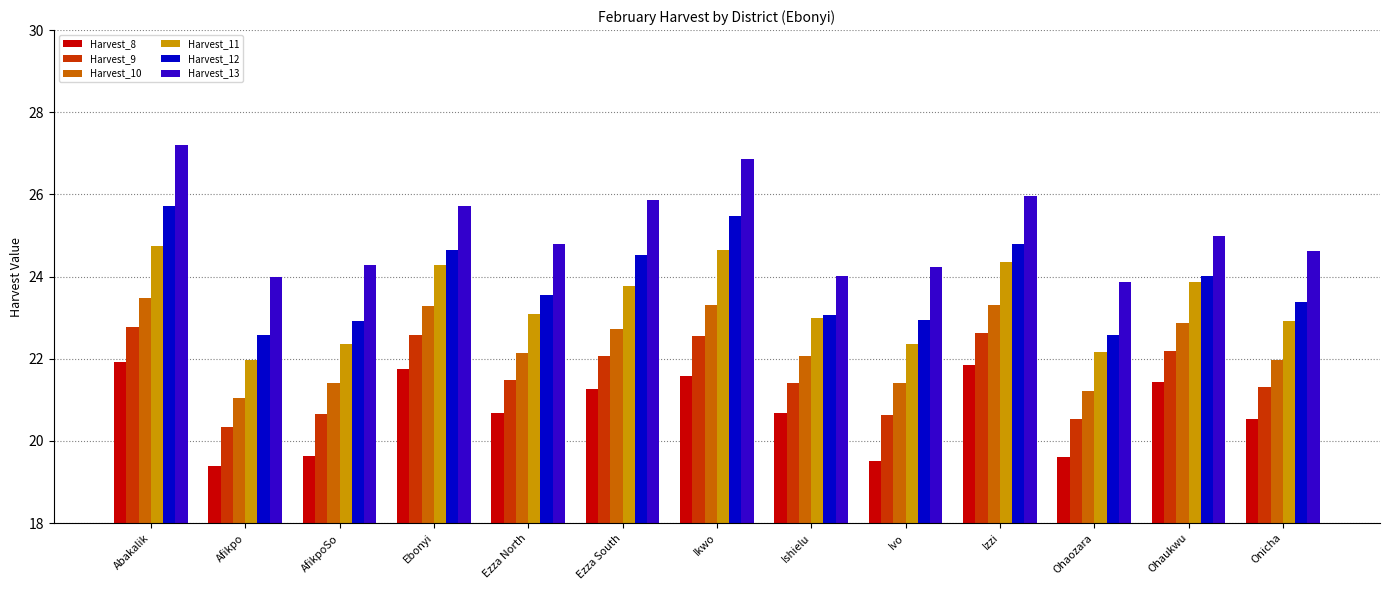

What position from the right is Onicha?

1